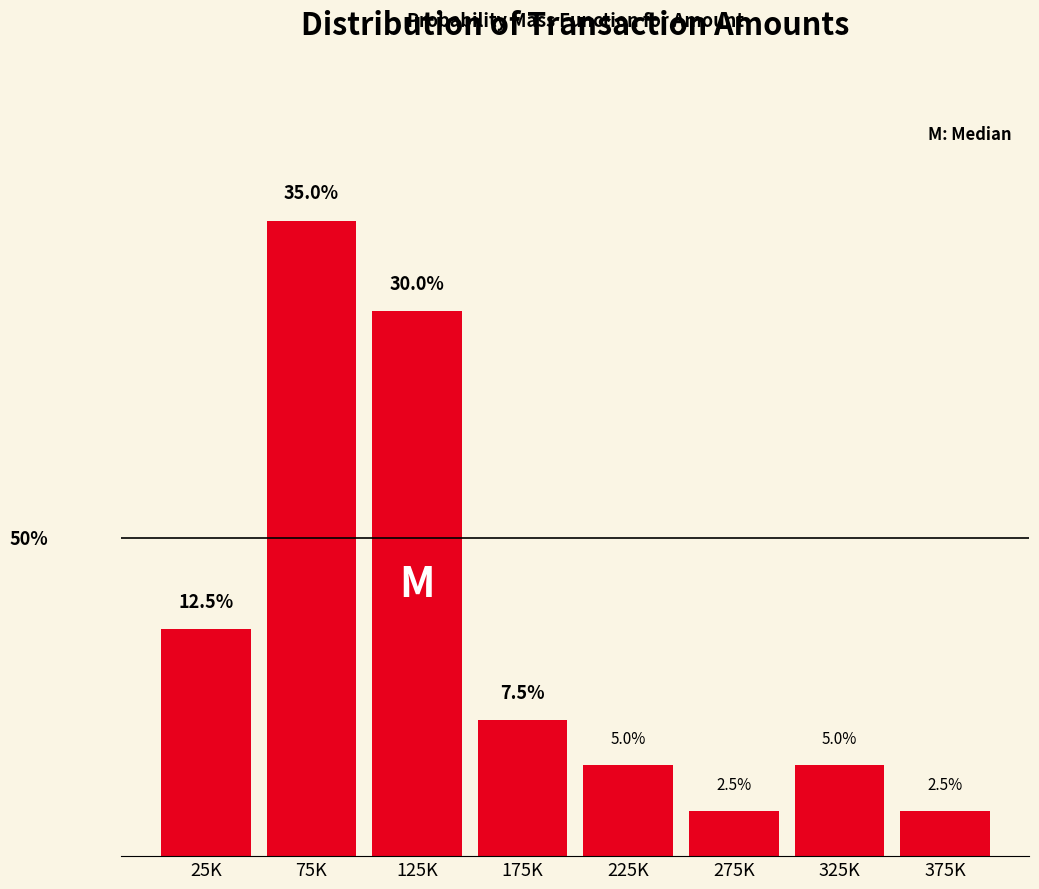

What is the label of the 3rd bar from the right?

275K